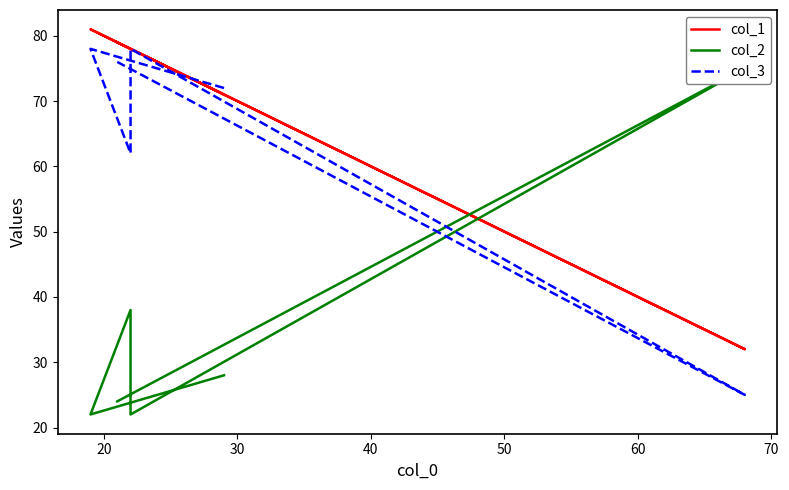

How many values in the col_1 series are below 78?

2